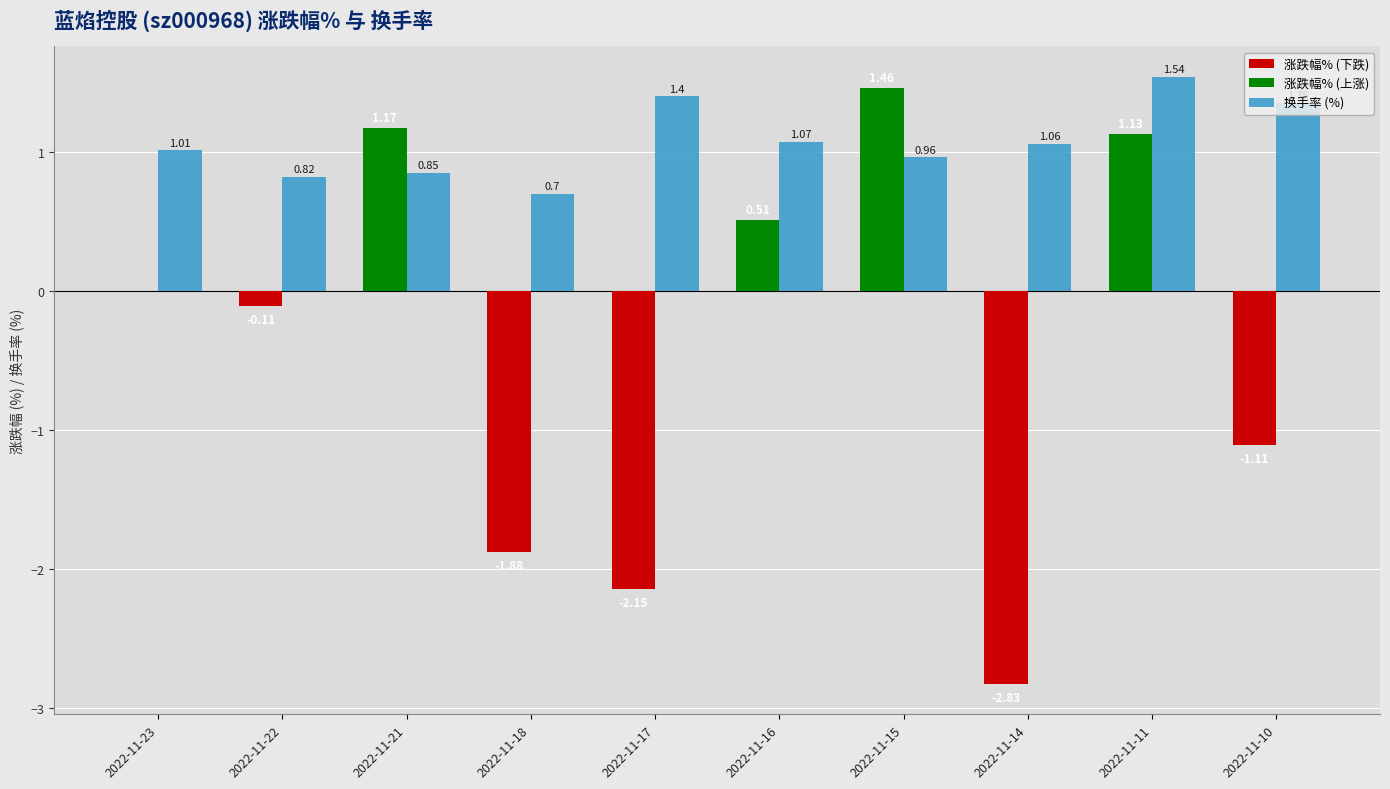

What is the sum of all 涨跌幅% (下跌) values?

-8.1